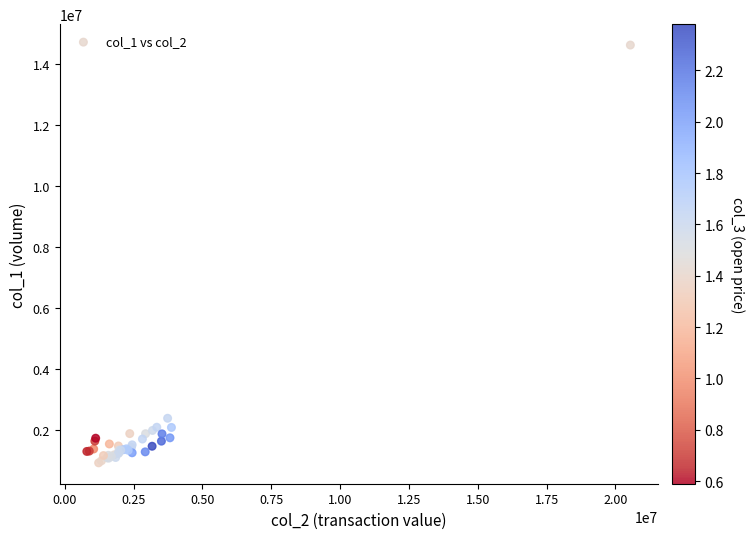

What Y value in the scatter plot is closest to 7768000?

2377000